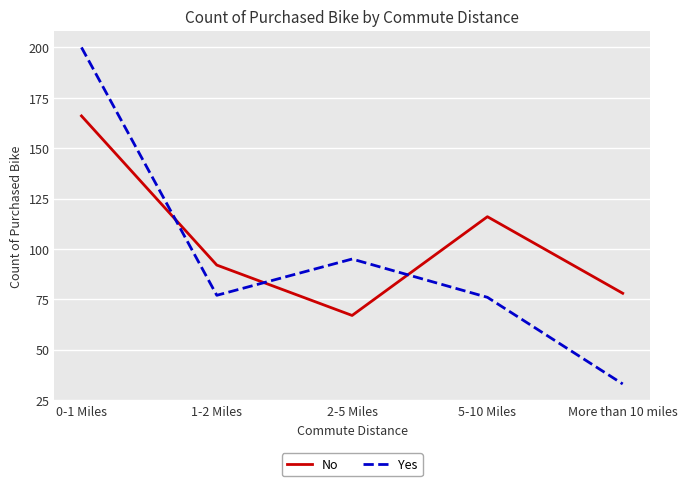

At which category is the sum across all series the highest?

0-1 Miles